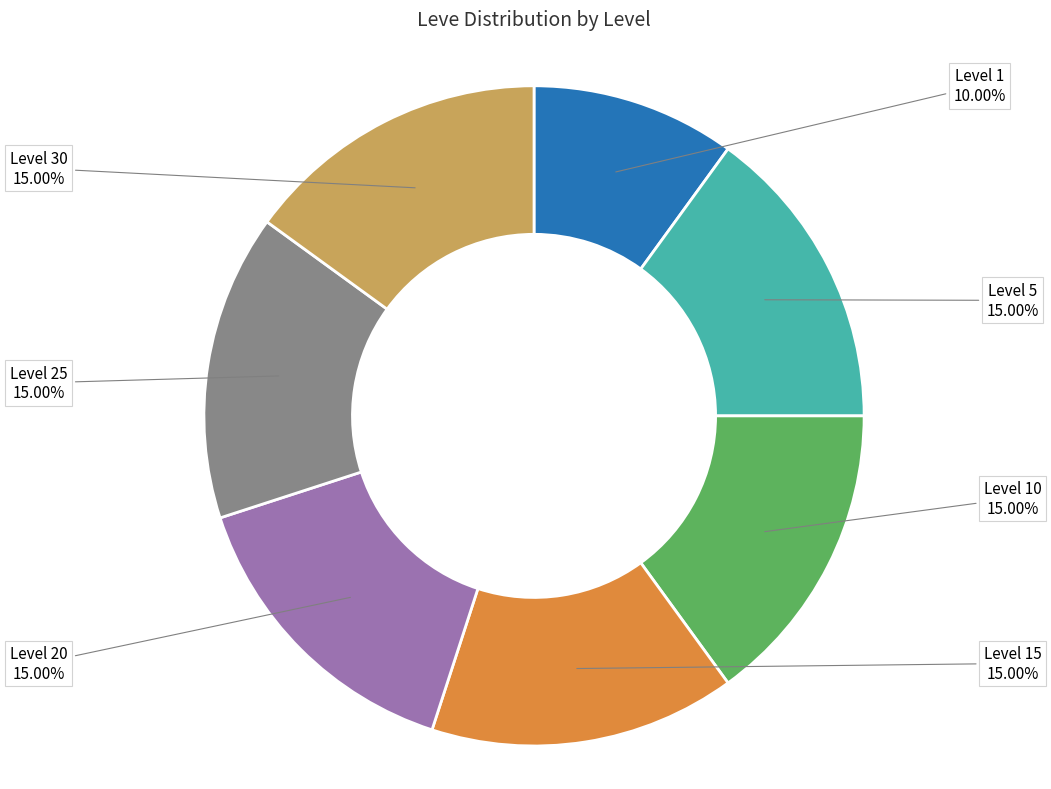

Approximately how many times larger is the value at Level 30 compared to Level 10?

1.0